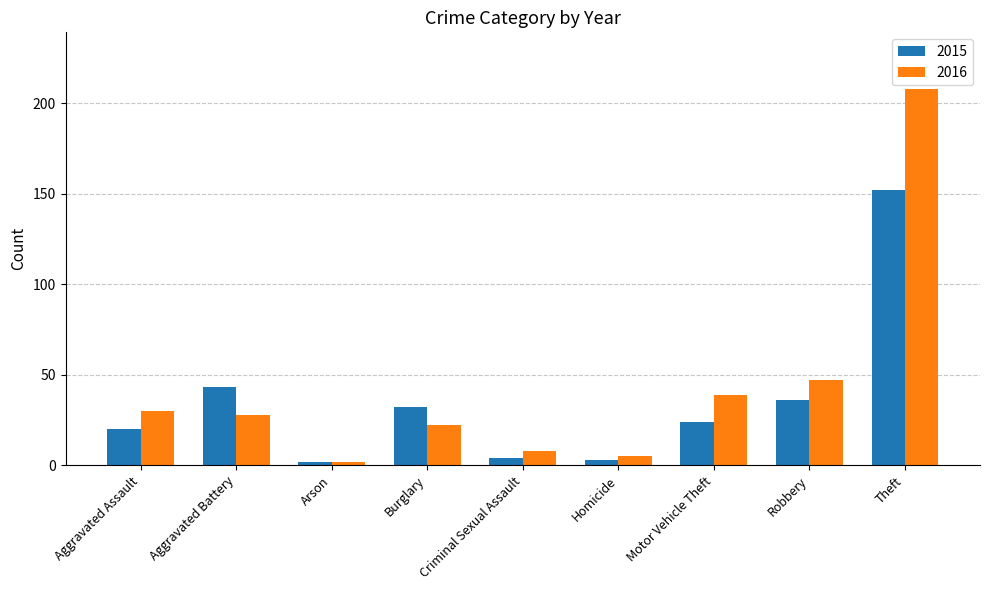

Reading left to right, list all the values displayed in this chart.

2015: Aggravated Assault=20	Aggravated Battery=43	Arson=2	Burglary=32	Criminal Sexual Assault=4	Homicide=3	Motor Vehicle Theft=24	Robbery=36	Theft=152
2016: Aggravated Assault=30	Aggravated Battery=28	Arson=2	Burglary=22	Criminal Sexual Assault=8	Homicide=5	Motor Vehicle Theft=39	Robbery=47	Theft=208